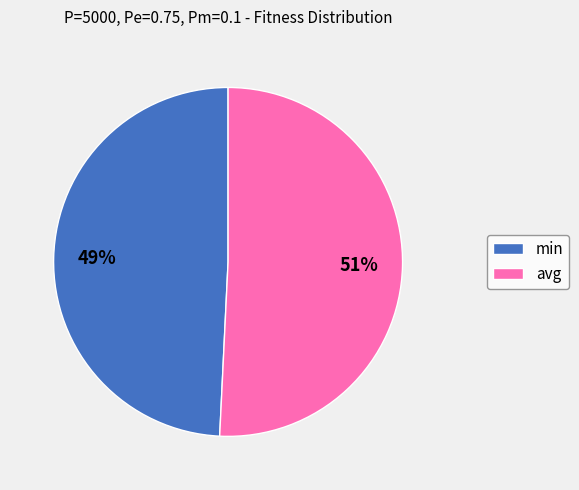

What percentage is the min slice, to the nearest percent?

49%